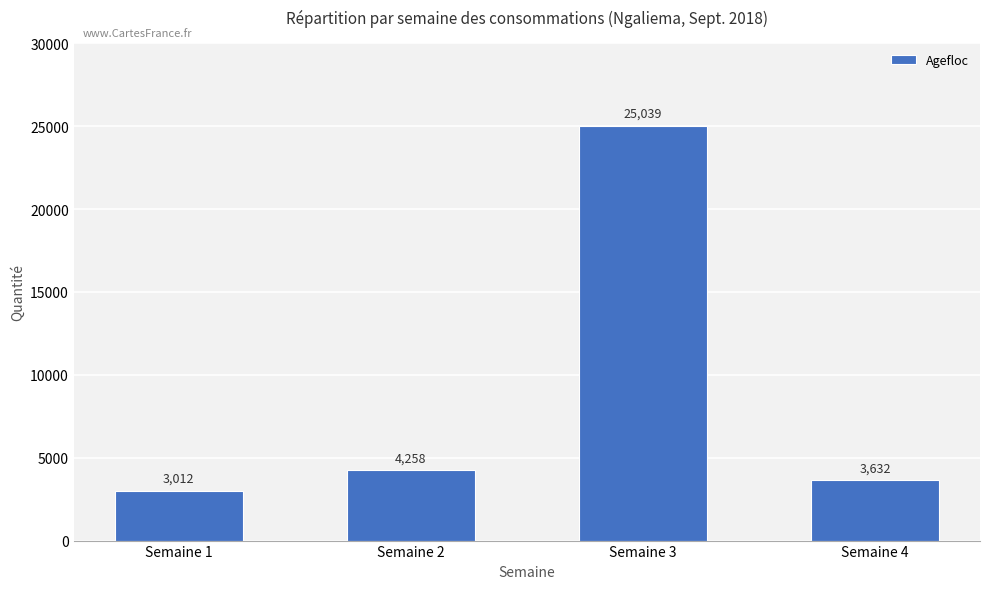

At which category does the chart reach its minimum across all series?

Semaine 1